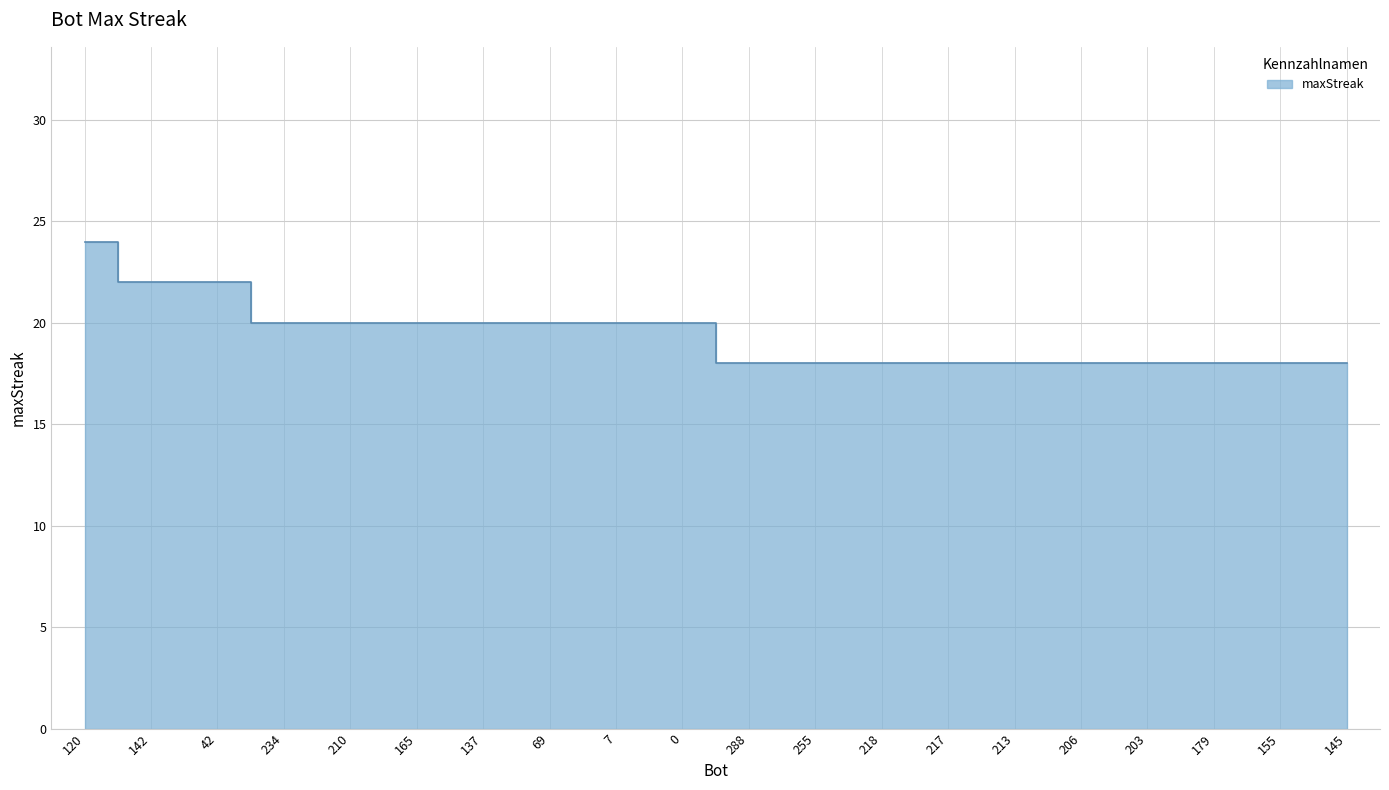

How many data points are less than 20?

10